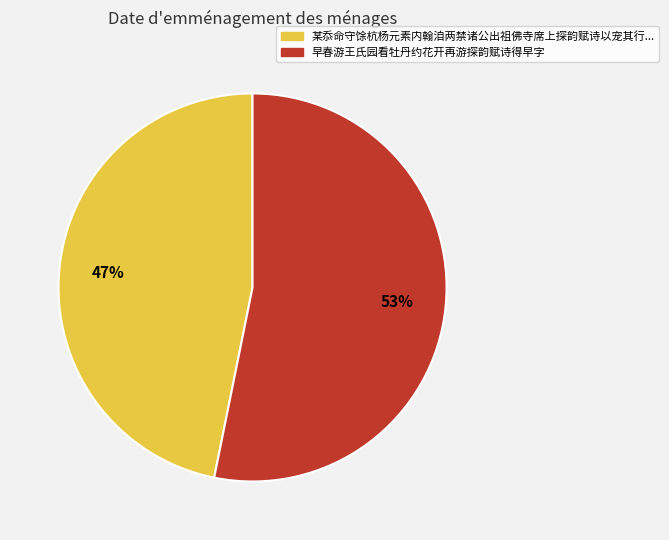

Does any single category account for the majority?

Yes